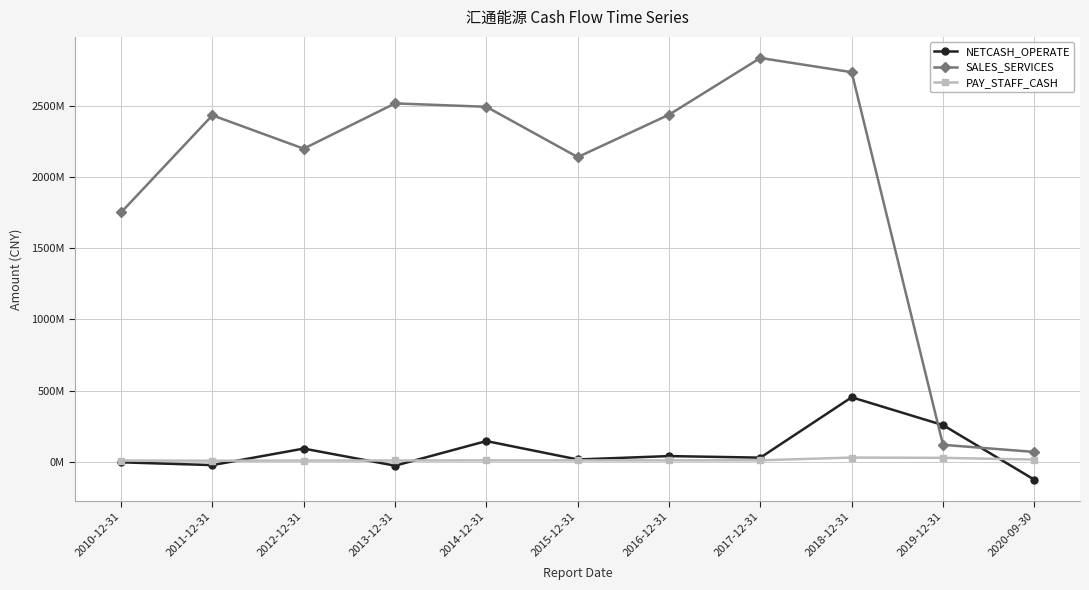

Which label corresponds to the largest value in the chart?

2017-12-31